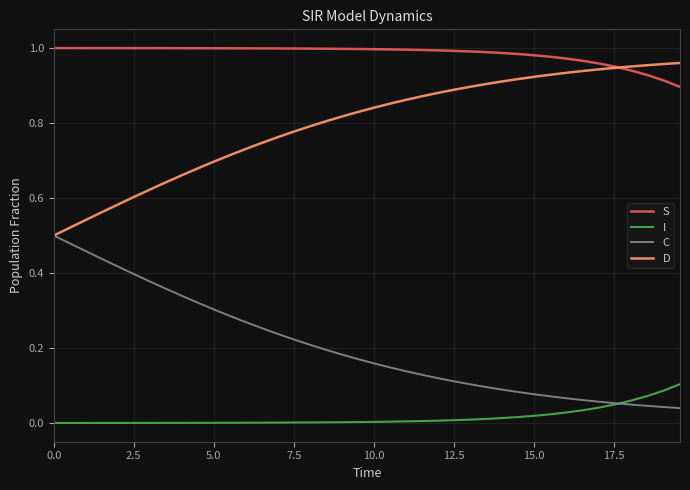

True or false: D and I cross at least once.

False